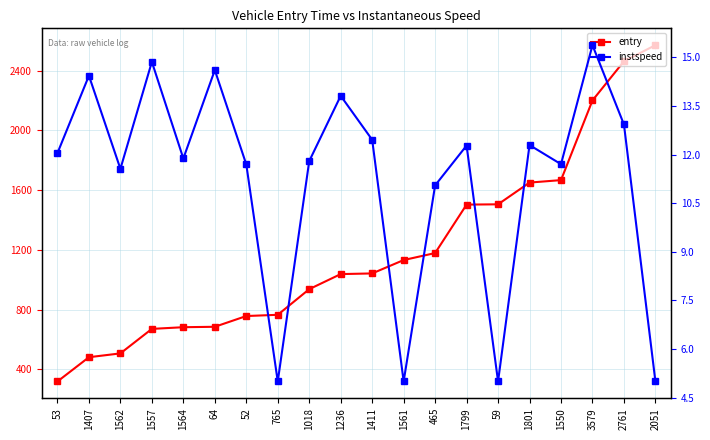

At which category does the chart reach its peak across all series?

2051